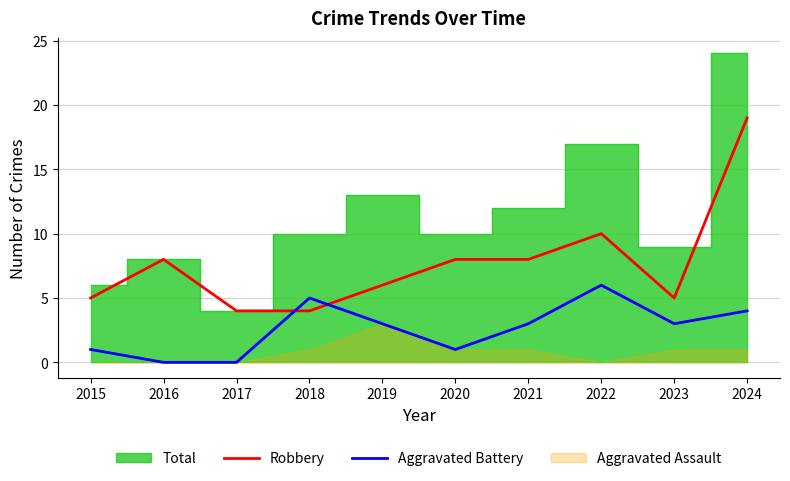

What is the average value of the Robbery series?

8